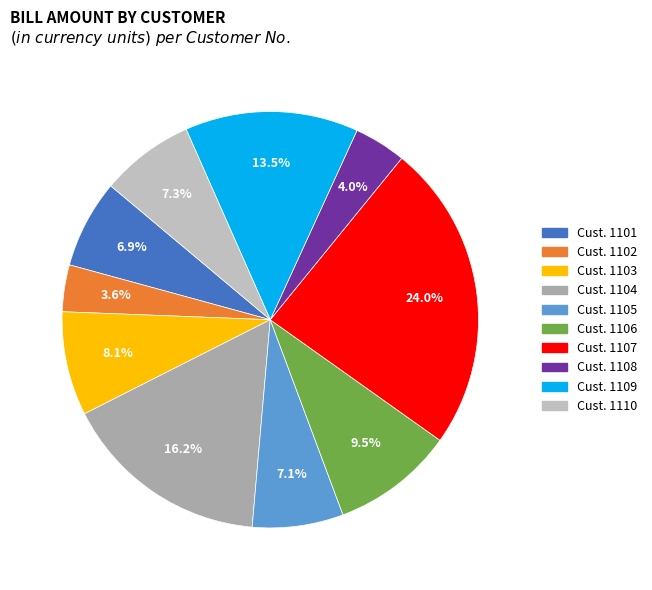

Which category has the smallest portion of the pie?

1102